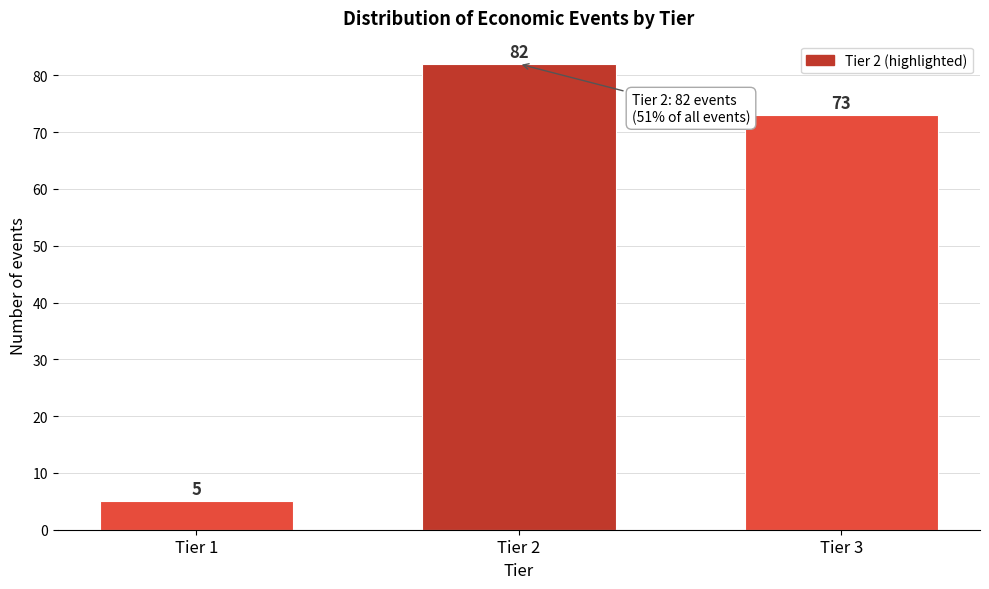

Reading left to right, list all the values displayed in this chart.

5	82	73